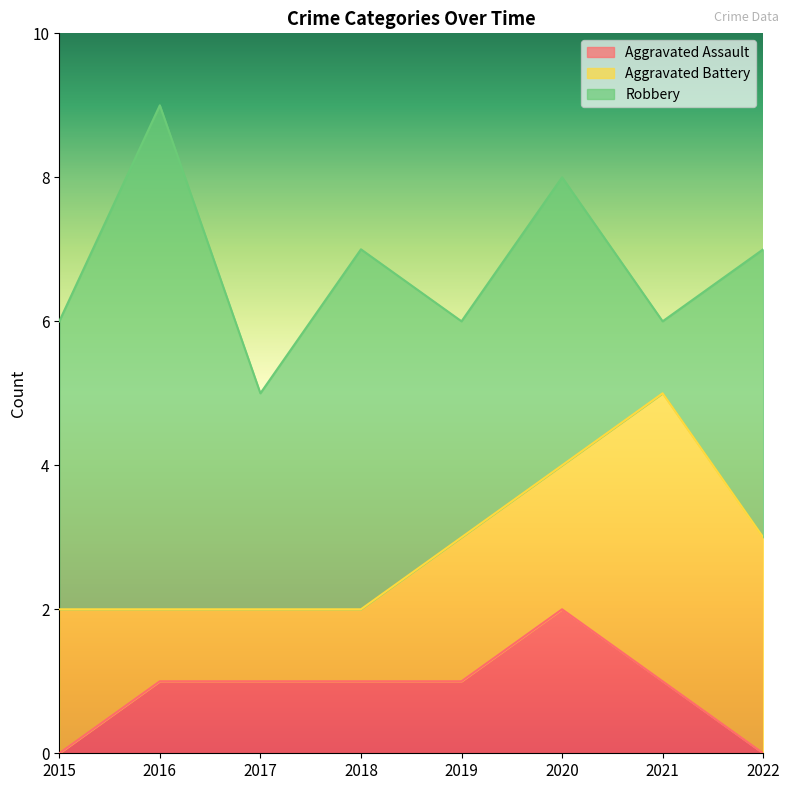

Where is Aggravated Battery nearest to the value 2?

2015